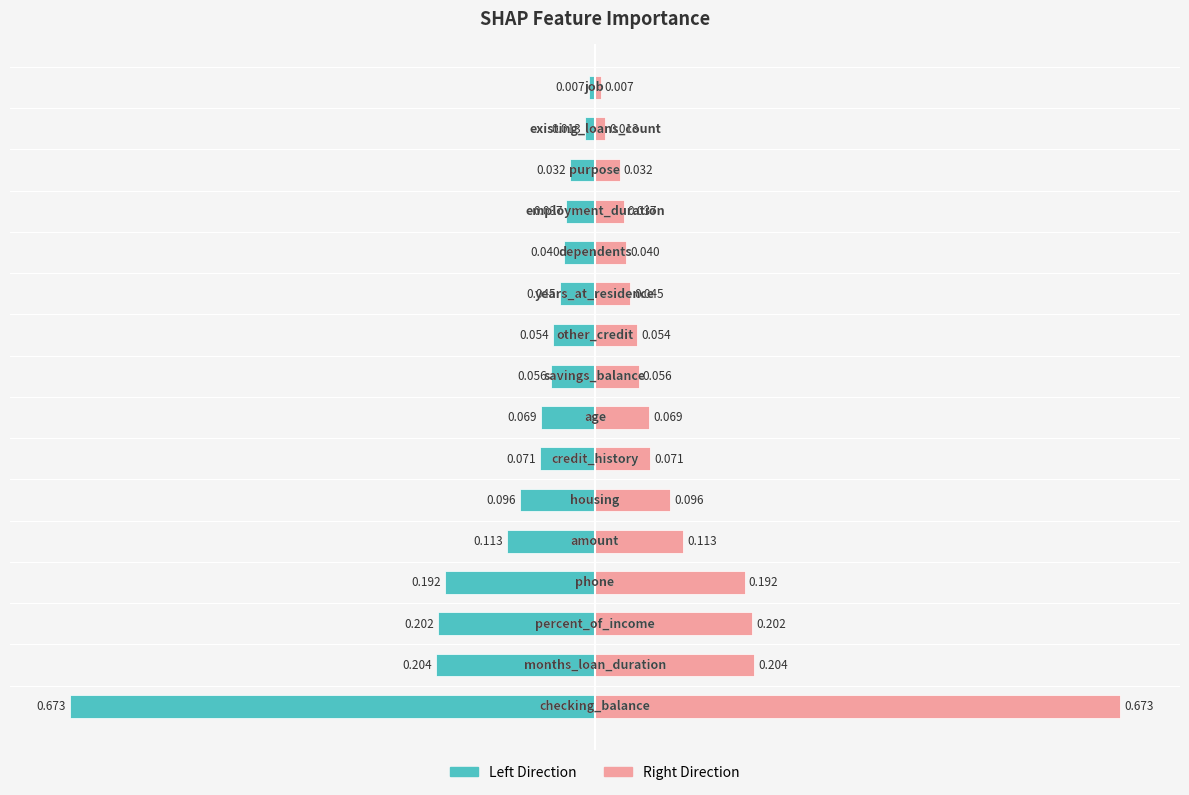

Is it true that shap_importance (right) equals 0.1 at 8?

False